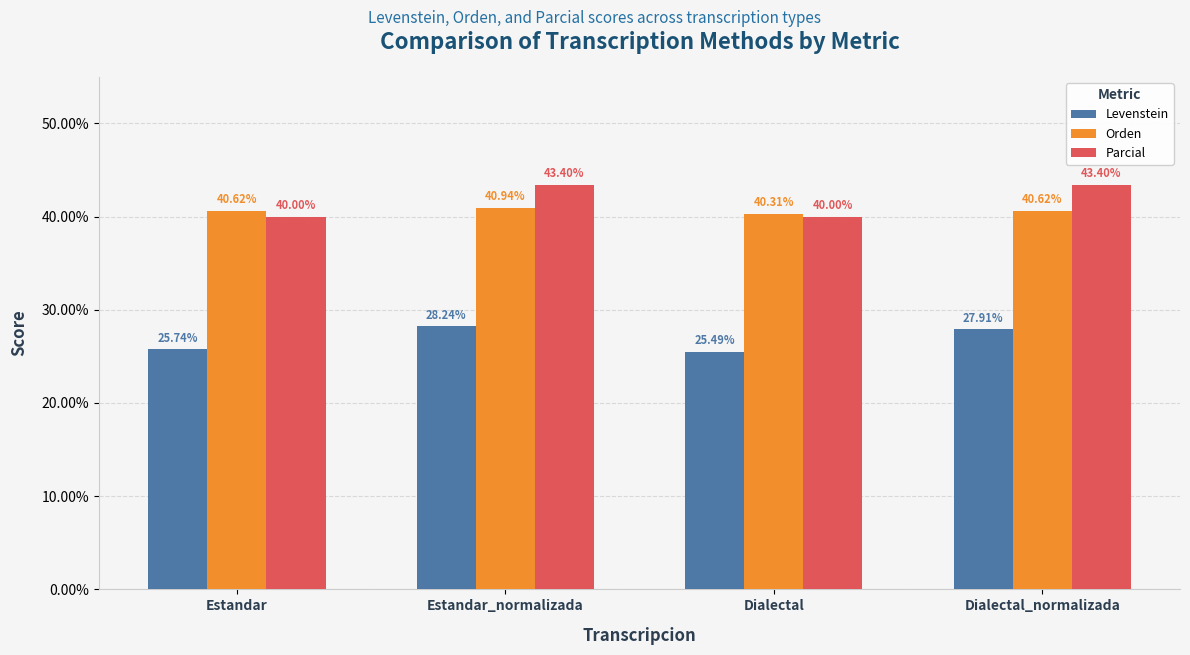

What is the sum of the Orden values at Estandar and Dialectal?

80.9